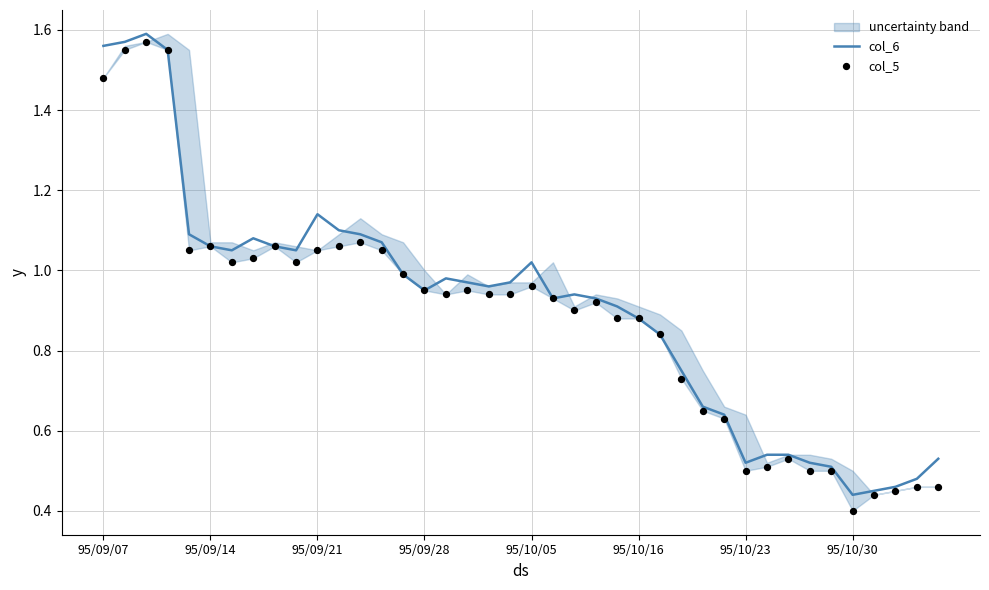

Is the value of col_6 at 36 greater than the value of col_5 at 20?

No